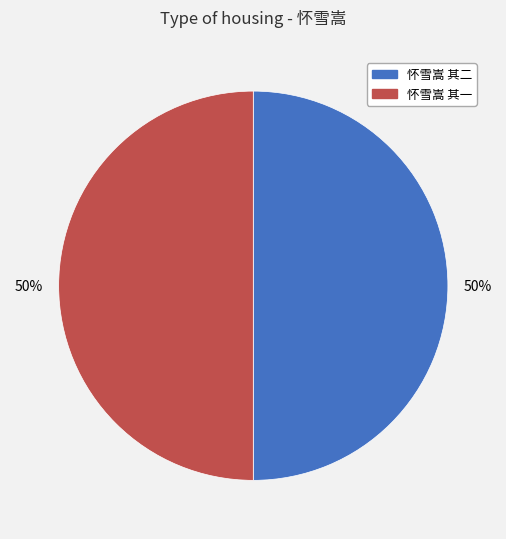

Approximately how many times larger is the value at 怀雪嵩 其二 compared to 怀雪嵩 其一?

1.0